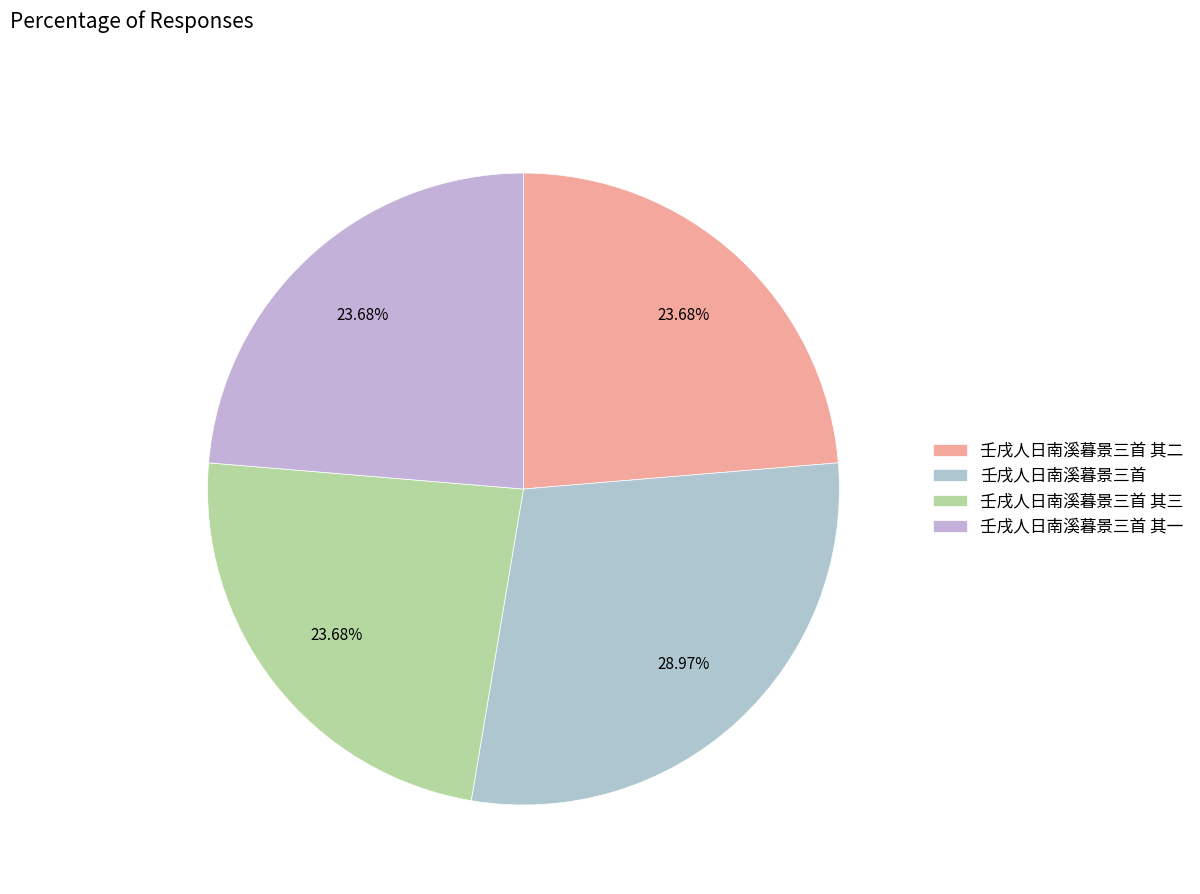

What percentage is the 壬戌人日南溪暮景三首 其三 slice, to the nearest percent?

24%